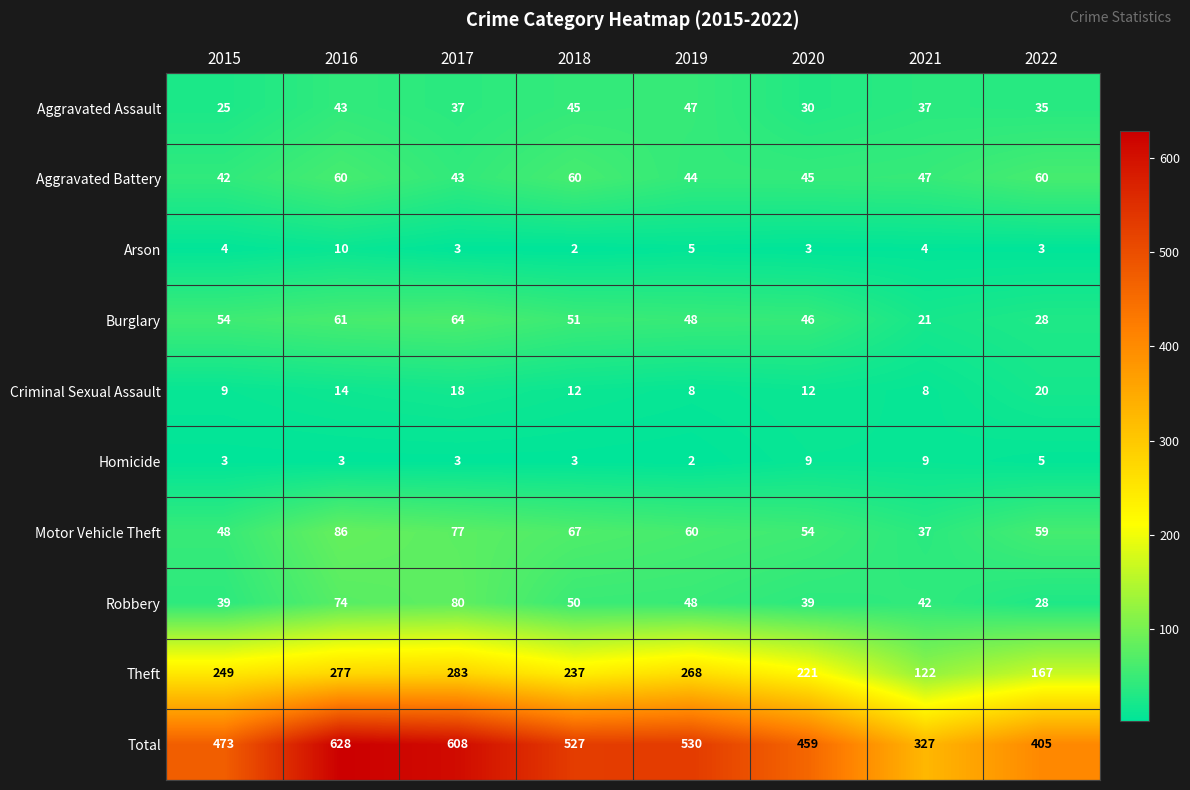

At which label is Homicide closest to 5?

2022